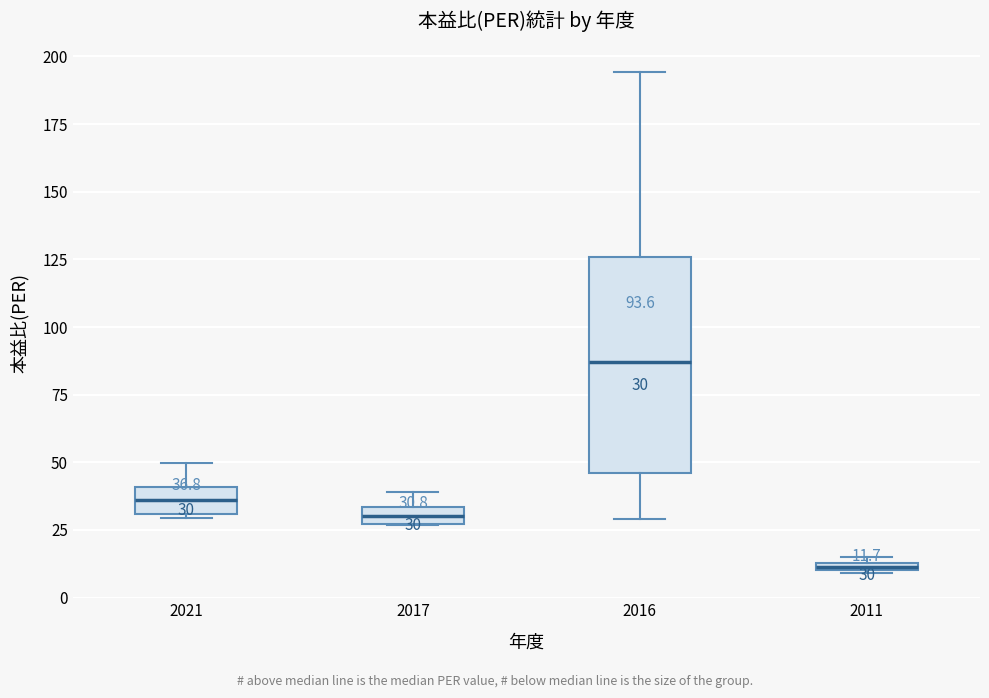

Comparing the boxes themselves (not the whiskers), which one is the tallest?

2016